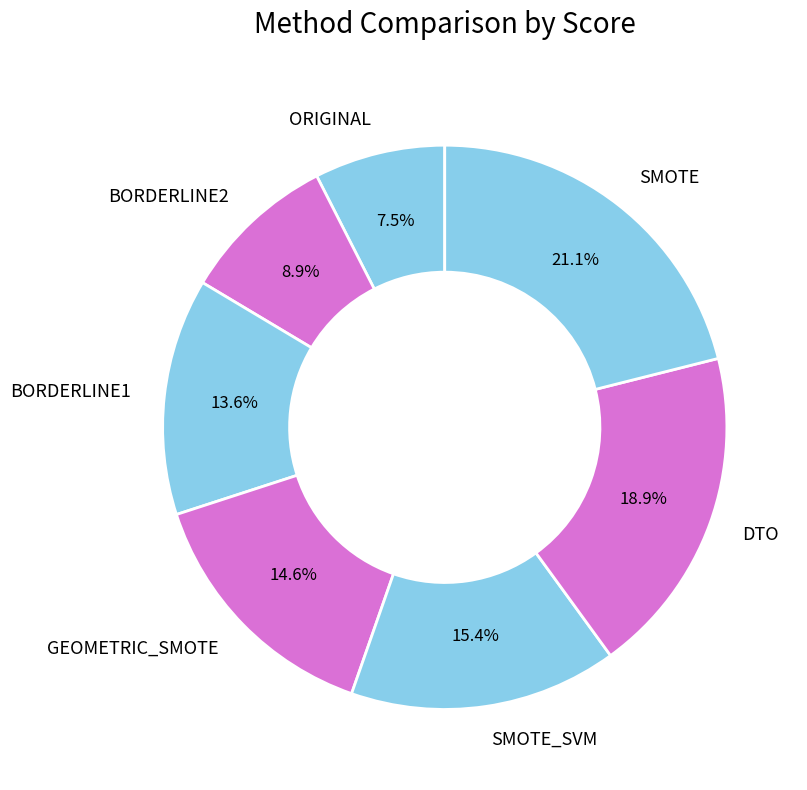

Is there any slice that represents more than half of the pie?

No